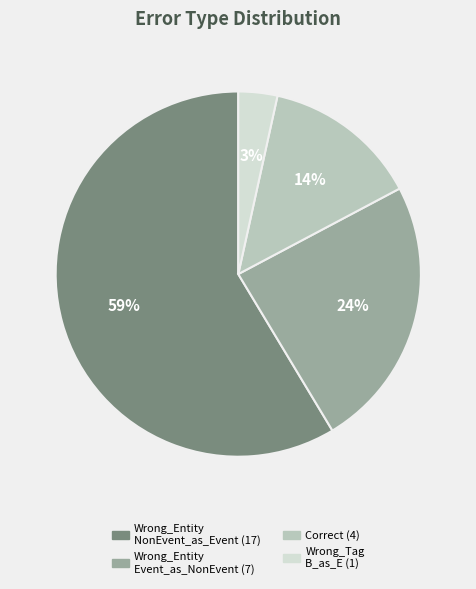

Is there any slice that represents more than half of the pie?

Yes